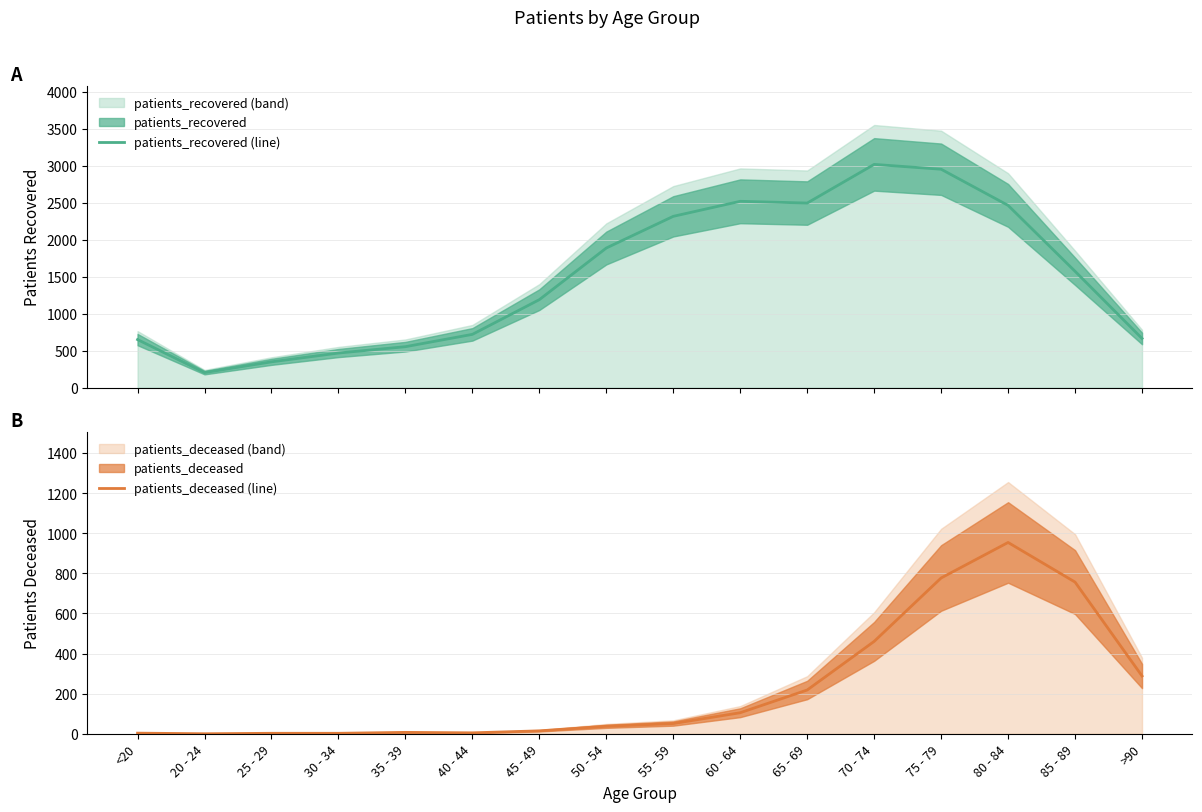

Between 40 - 44 and 75 - 79, which series saw the biggest shift?

patients_recovered (line)